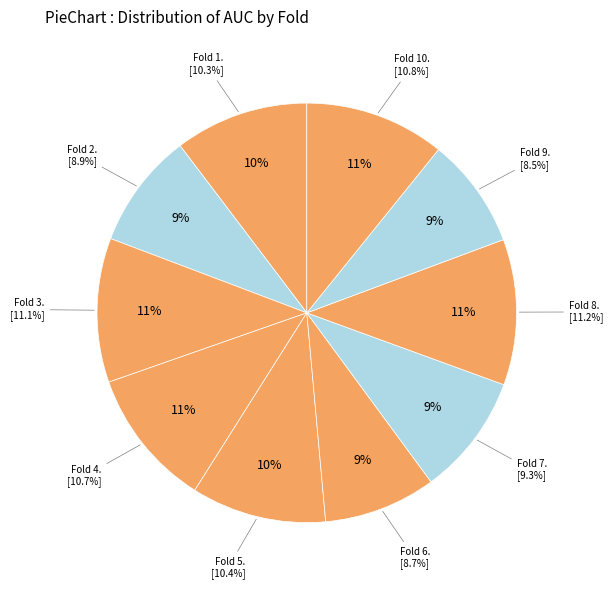

To the nearest percent, what is the average slice percentage?

10%